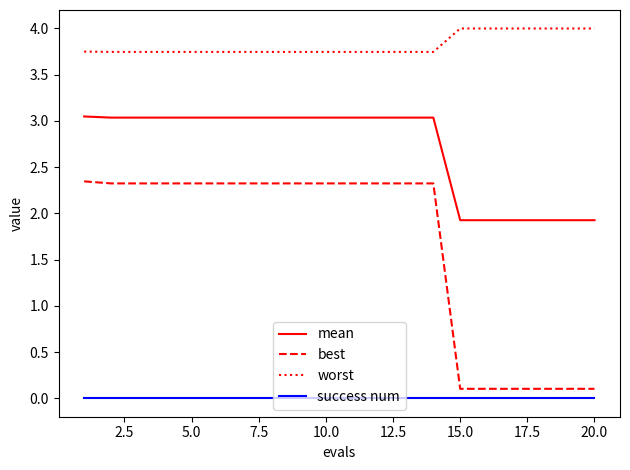

List the series in order of their overall mean, highest first.

worst, mean, best, success num